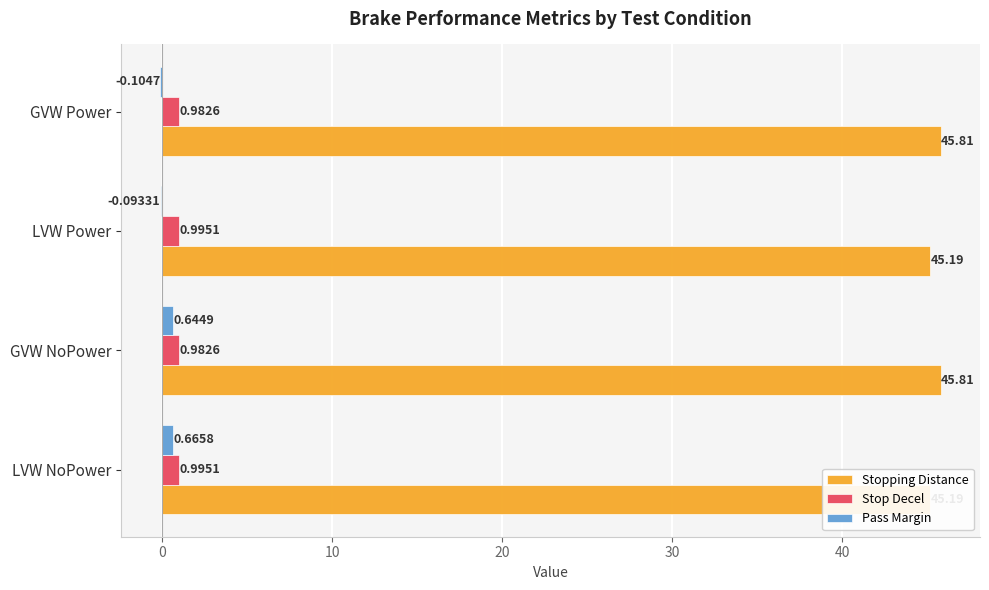

What is the difference between the highest and lowest values at GVW Power?

45.9